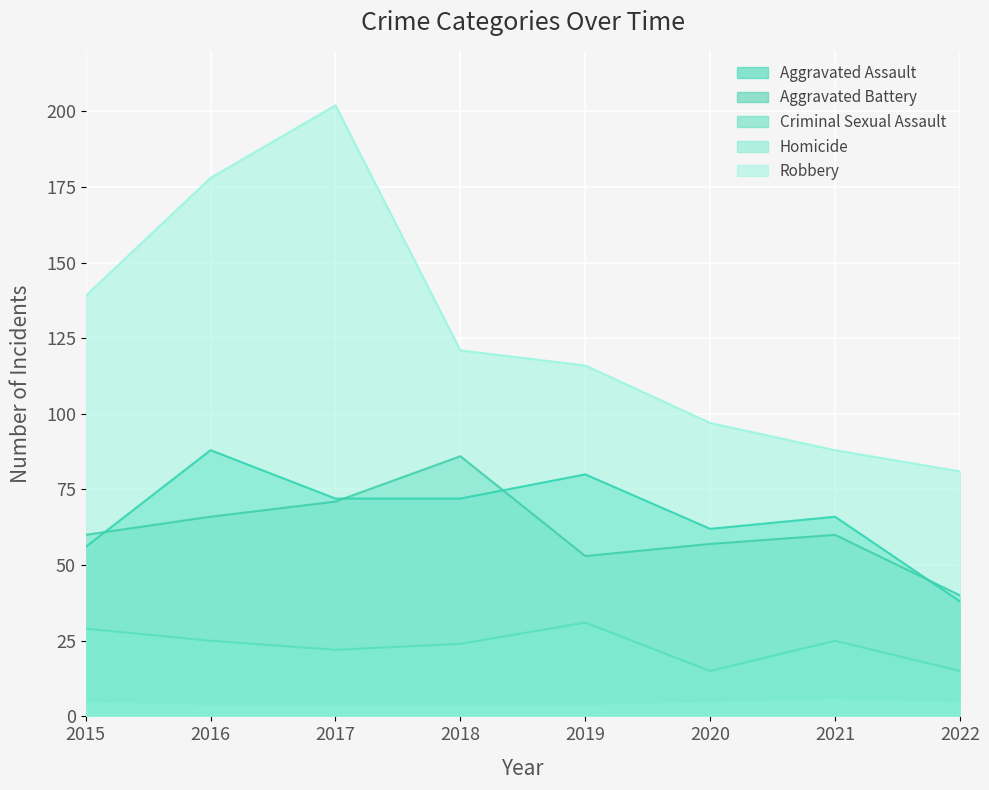

Which label corresponds to the largest value in the chart?

2017